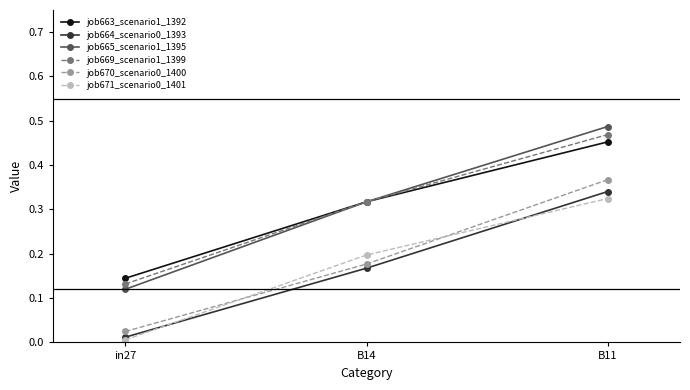

At which category is the sum across all series the highest?

B11